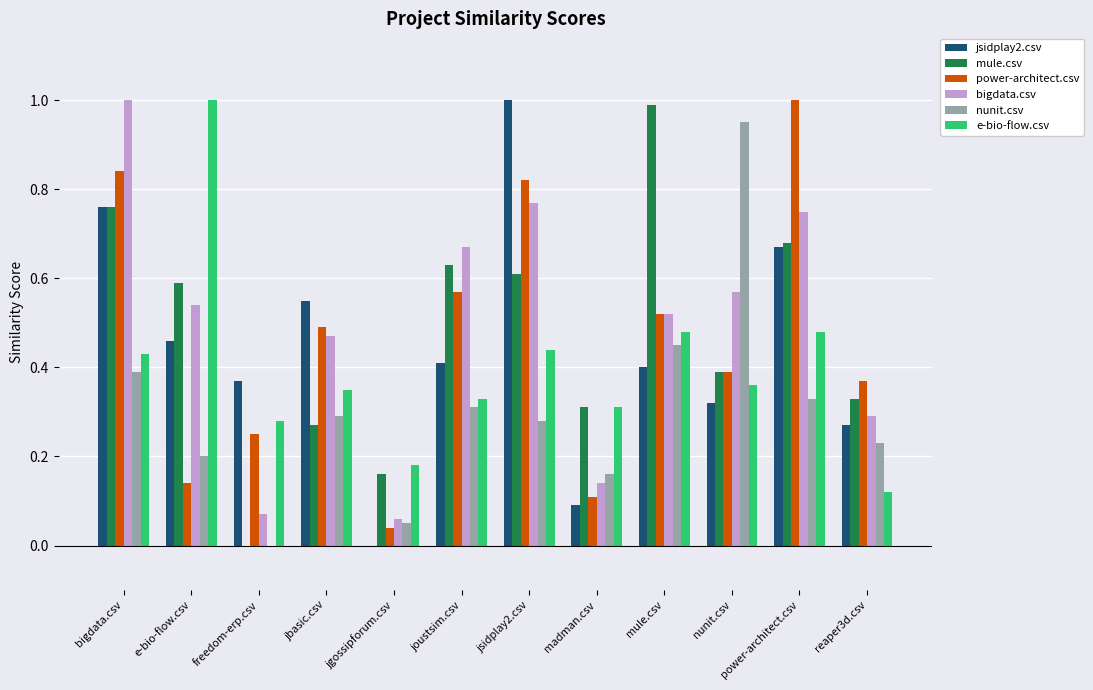

Is it true that e-bio-flow.csv equals 0.2 at jgossipforum.csv?

True